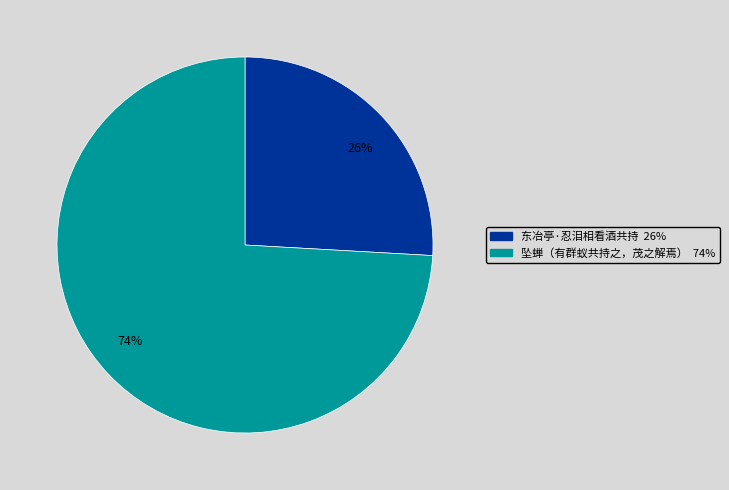

What percentage is the 26% slice, to the nearest percent?

26%